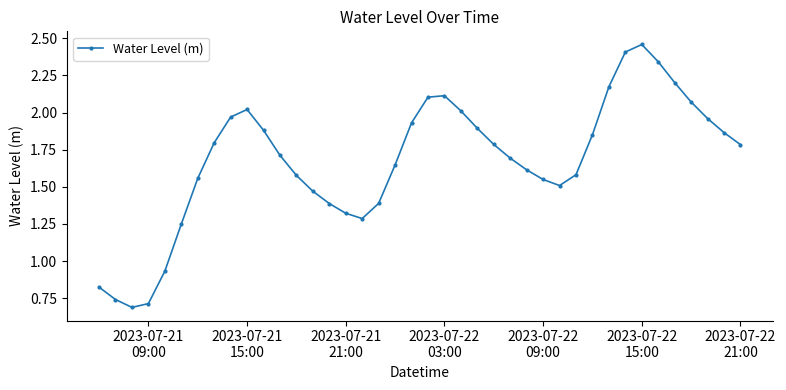

How many lines are shown in the chart?

1